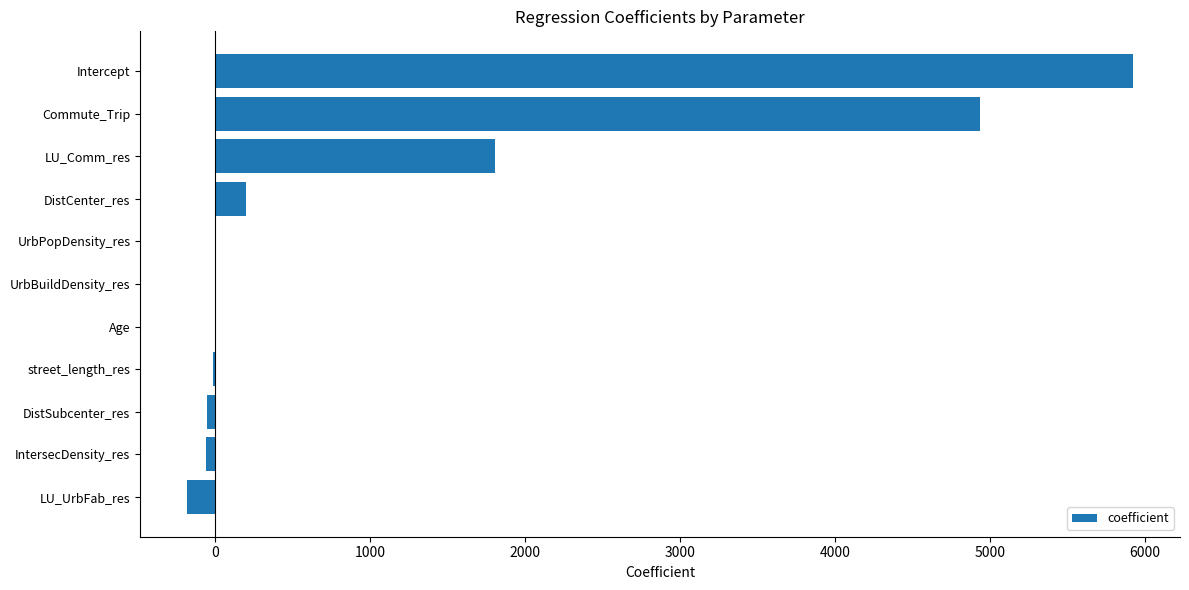

Between DistCenter_res and LU_Comm_res, which is larger?

LU_Comm_res